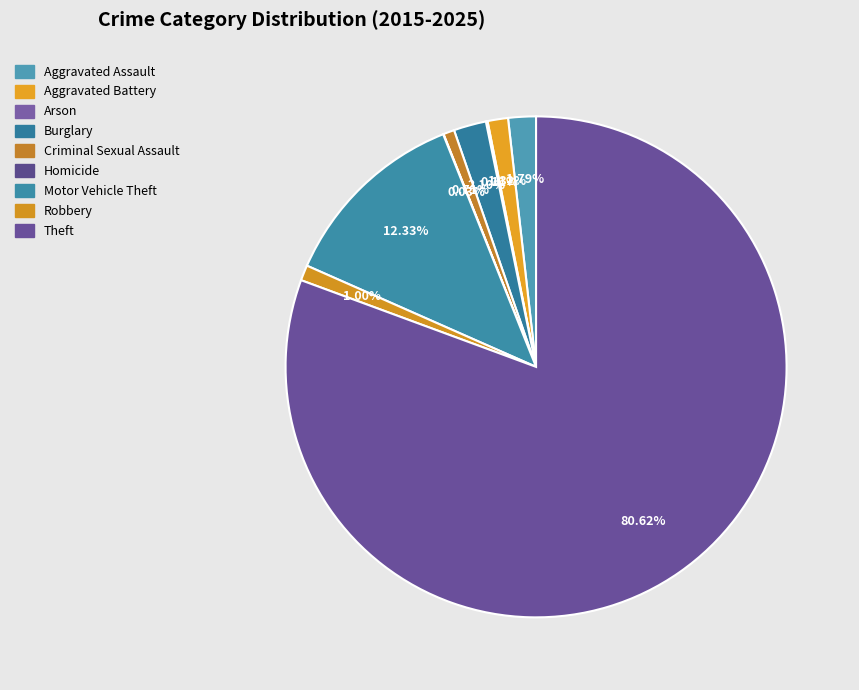

True or false: Criminal Sexual Assault accounts for 6% of the total.

False